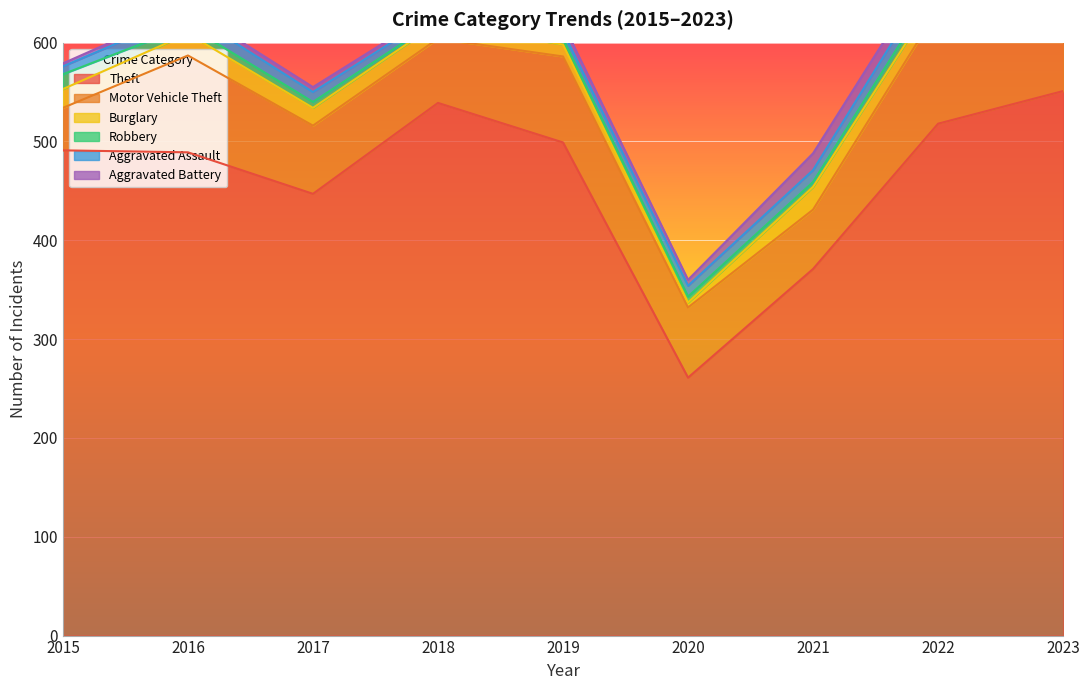

What is the sum of the Motor Vehicle Theft values at 2017 and 2015?

112